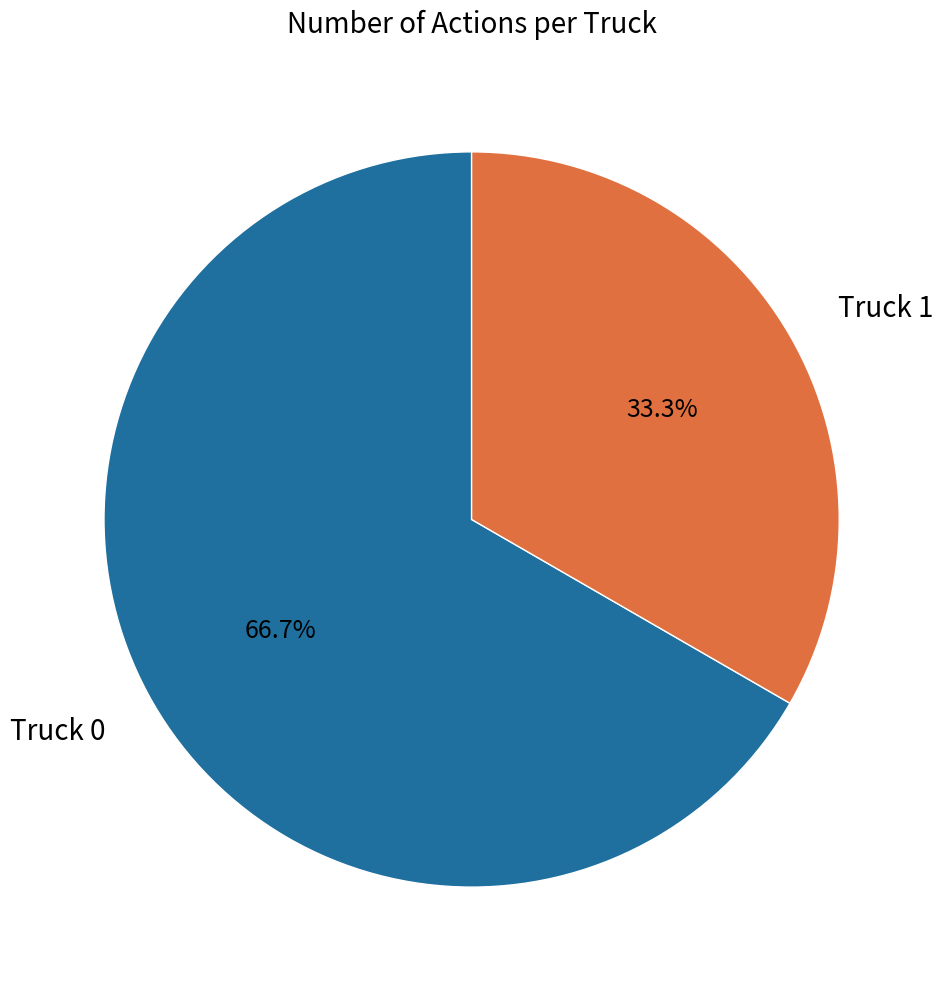

Rank the categories by value from highest to lowest.

Truck 0, Truck 1